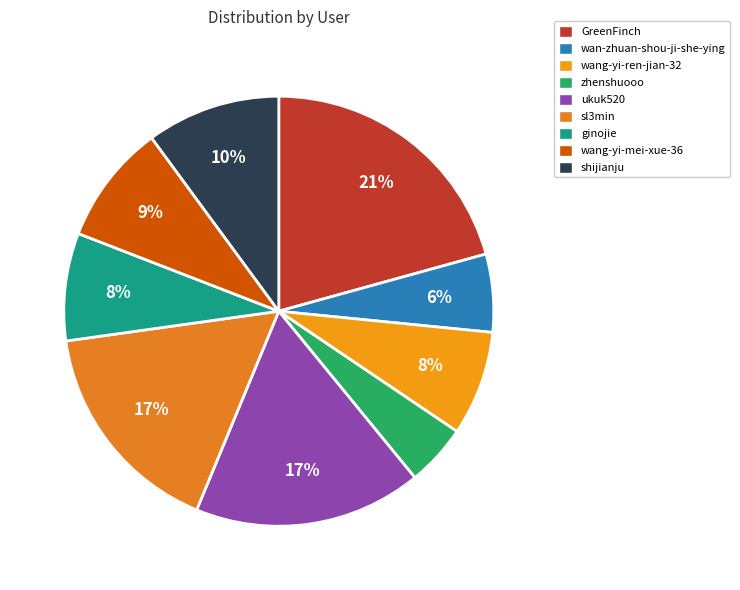

Does GreenFinch represent more than half of the total?

No